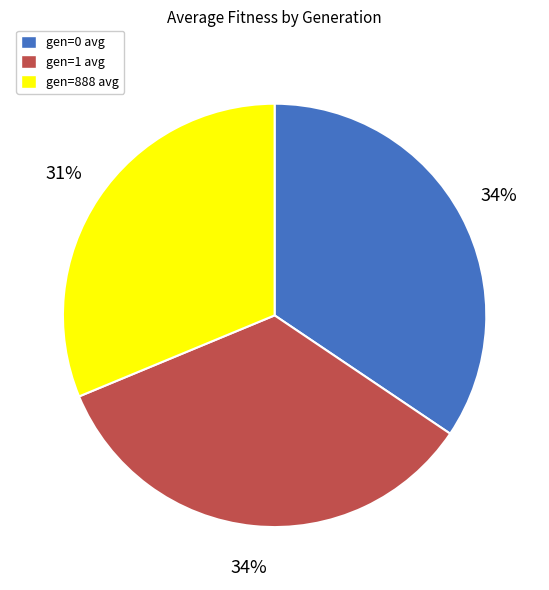

How many segments does this pie chart have?

3